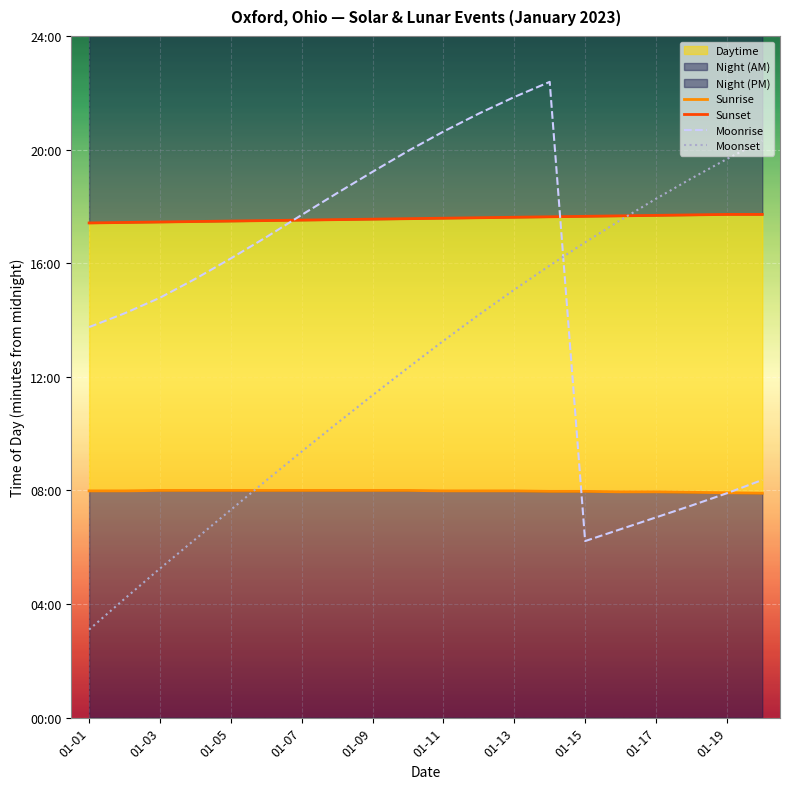

At which label does Moonset reach its minimum?

01-01